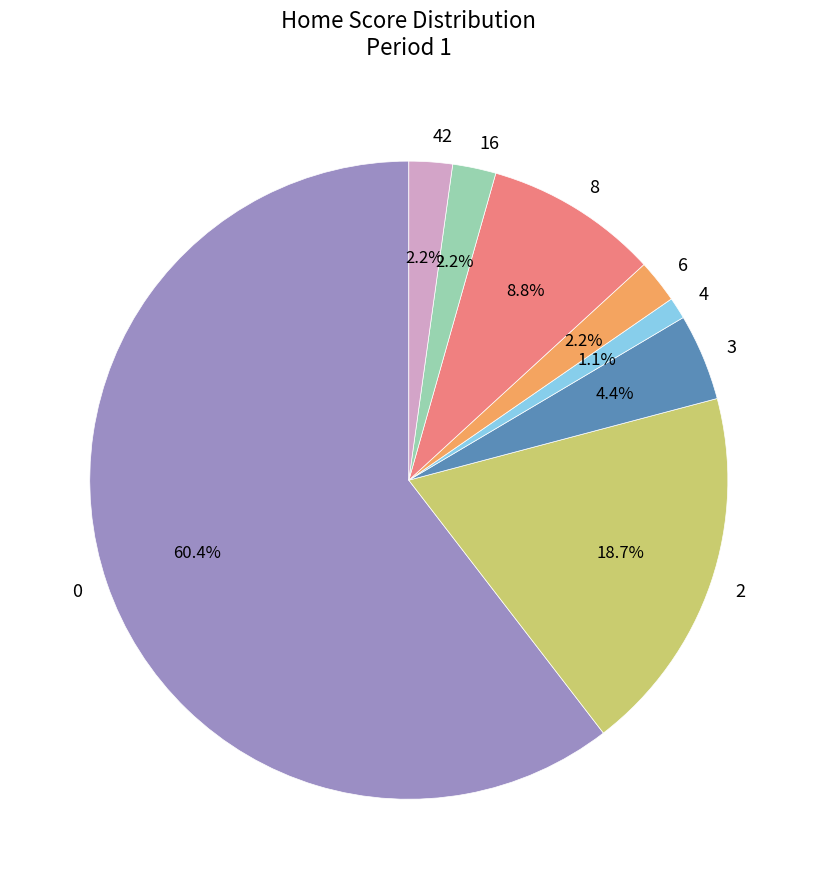

Count the number of slices in the pie.

8